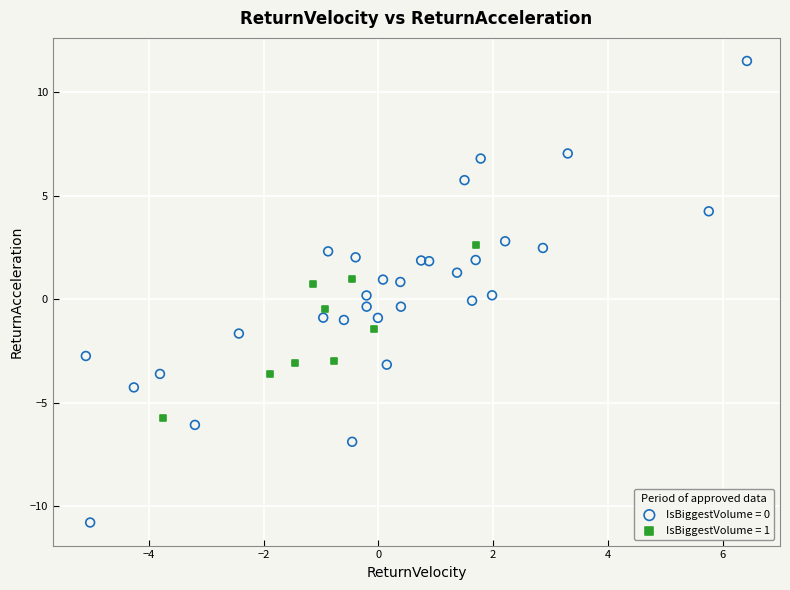

Which series contains the highest Y value?

IsBiggestVolume = 0